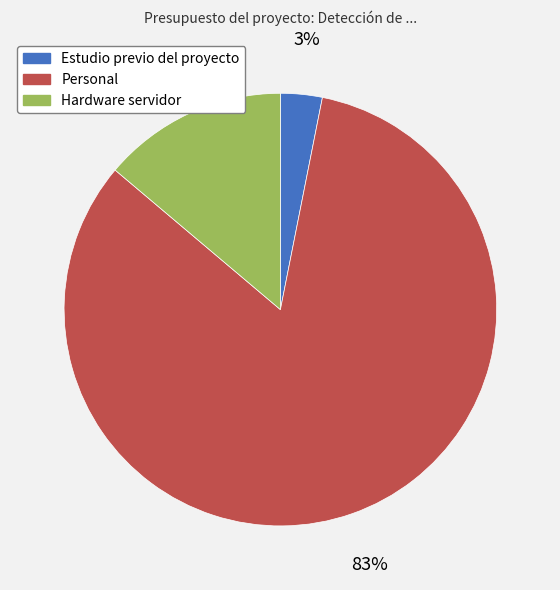

How many slices are in this pie chart?

3